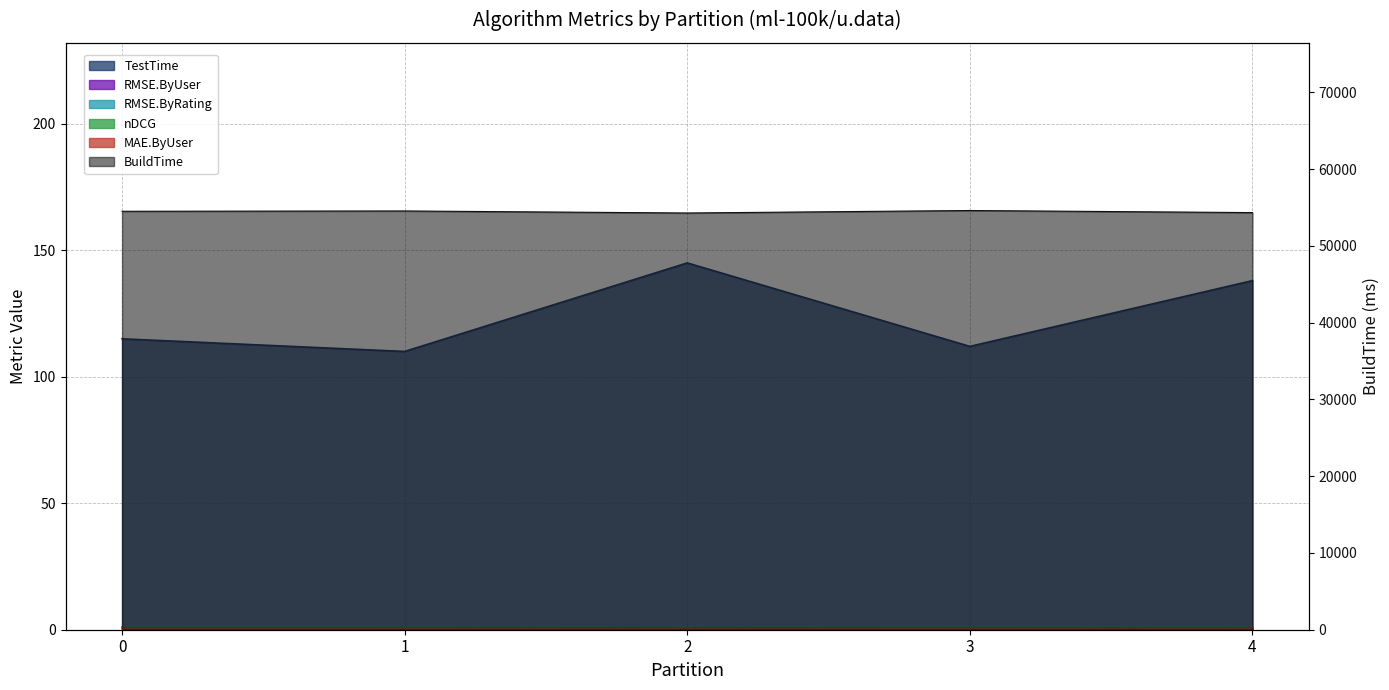

What is the sum of all TestTime values?

620.0